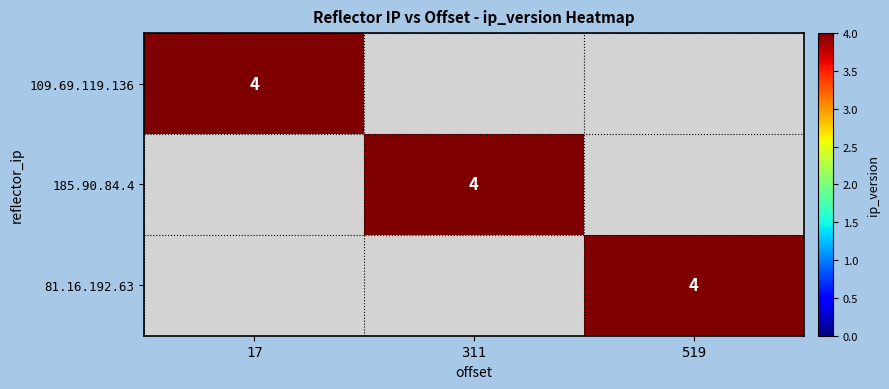

Is it true that 185.90.84.4 equals 4 at 311?

True